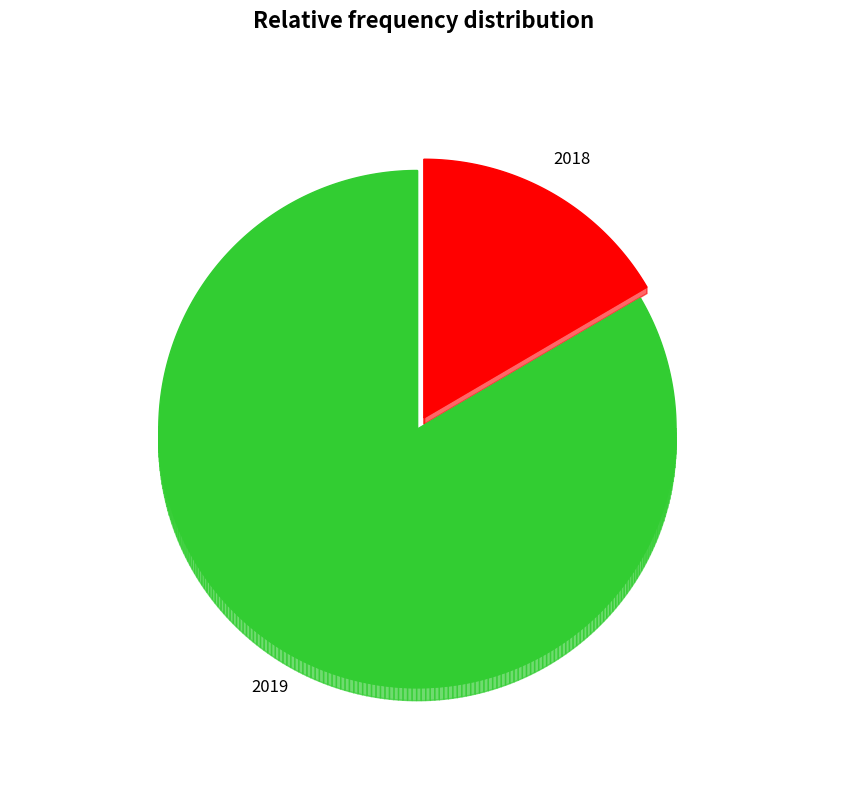

What is the smallest slice in the pie chart?

2018